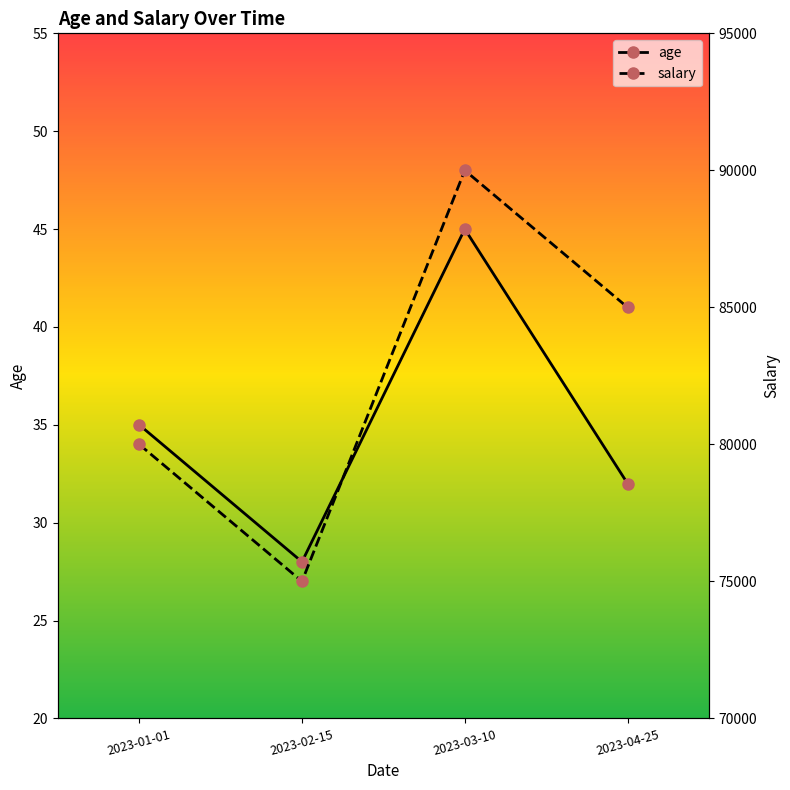

Rank the series by their maximum value, from highest to lowest.

salary, age